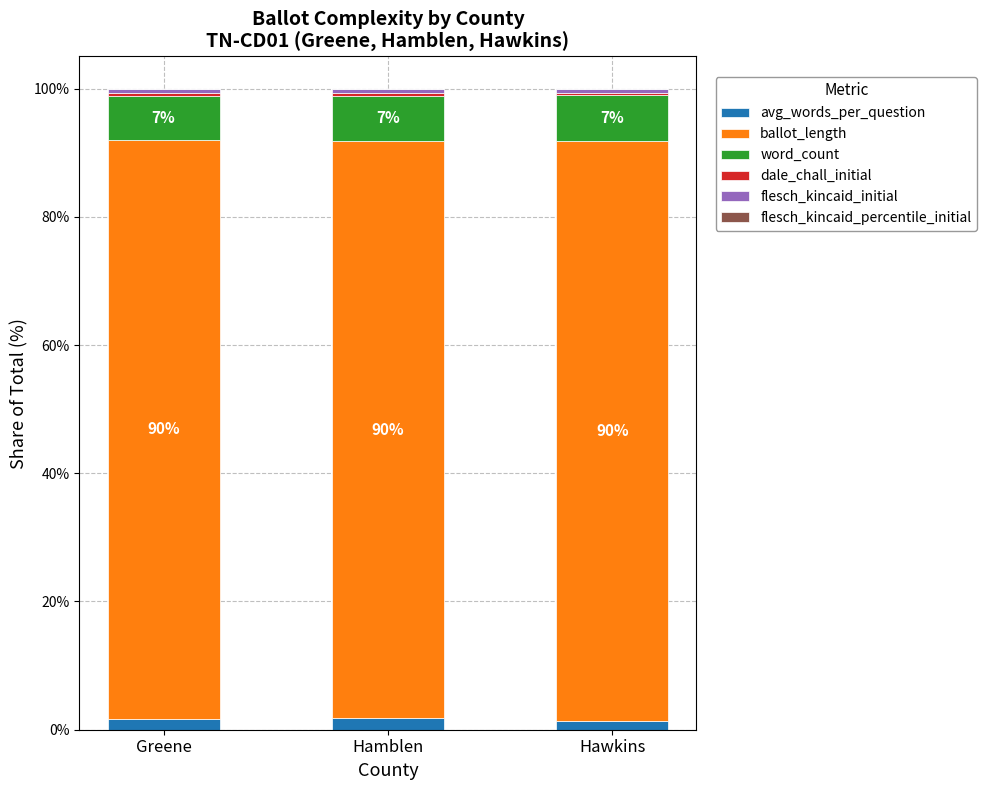

What is the label of the 3rd bar from the right?

Greene